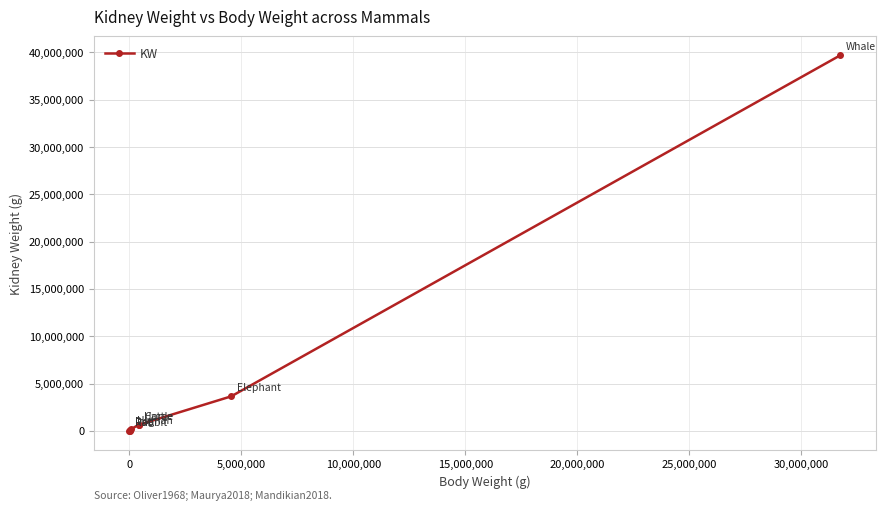

True or false: the data has more than 0 interior local peaks.

True